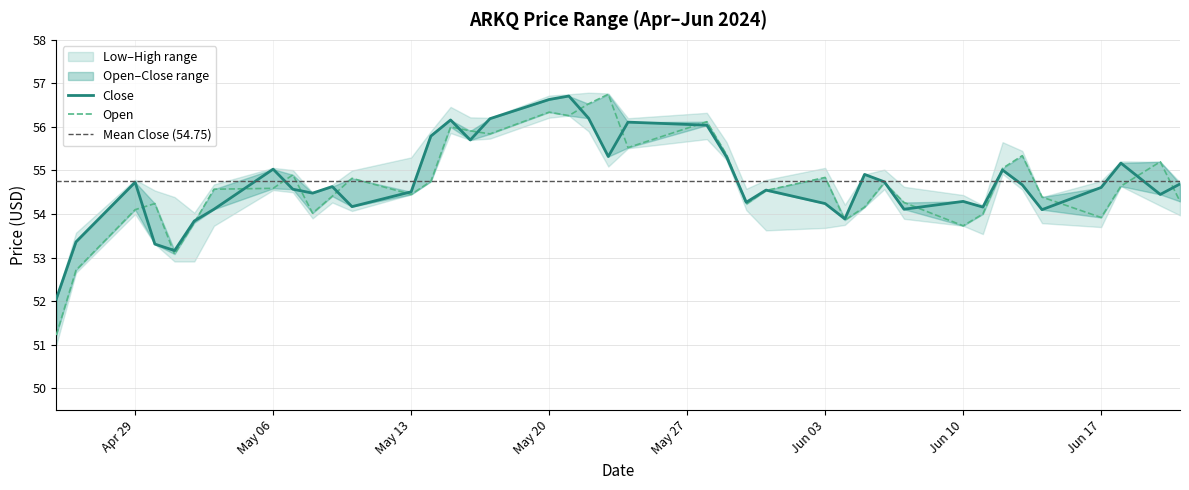

At how many categories does at least one series exceed 56?

8